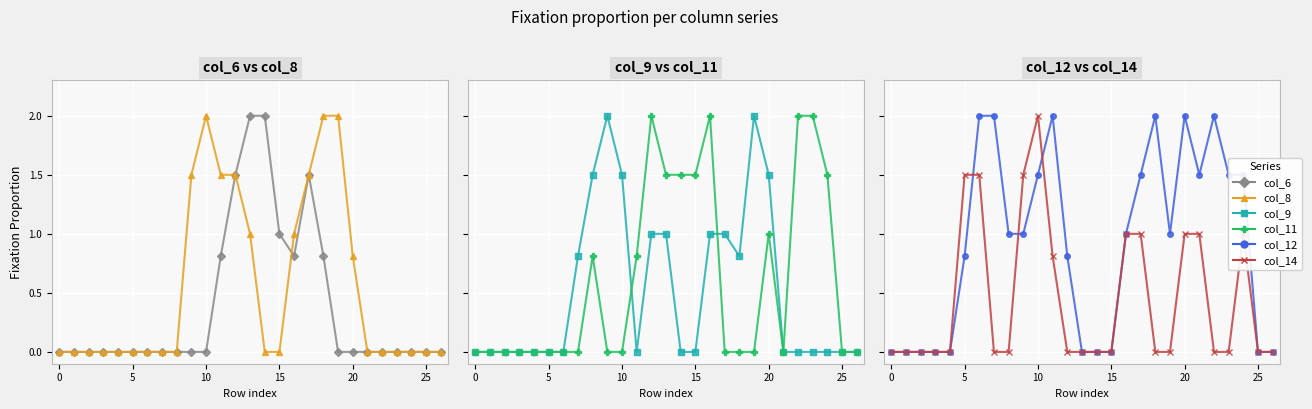

Rank the series at 16 from lowest to highest value.

col_6, col_8, col_9, col_12, col_14, col_11